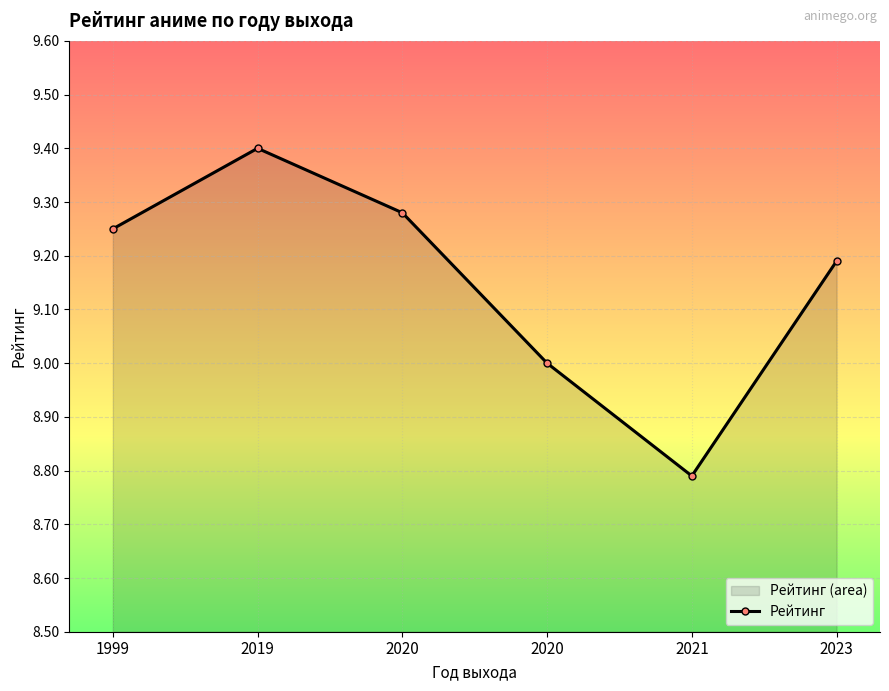

The value at 2023 is 14.1. True or false?

False